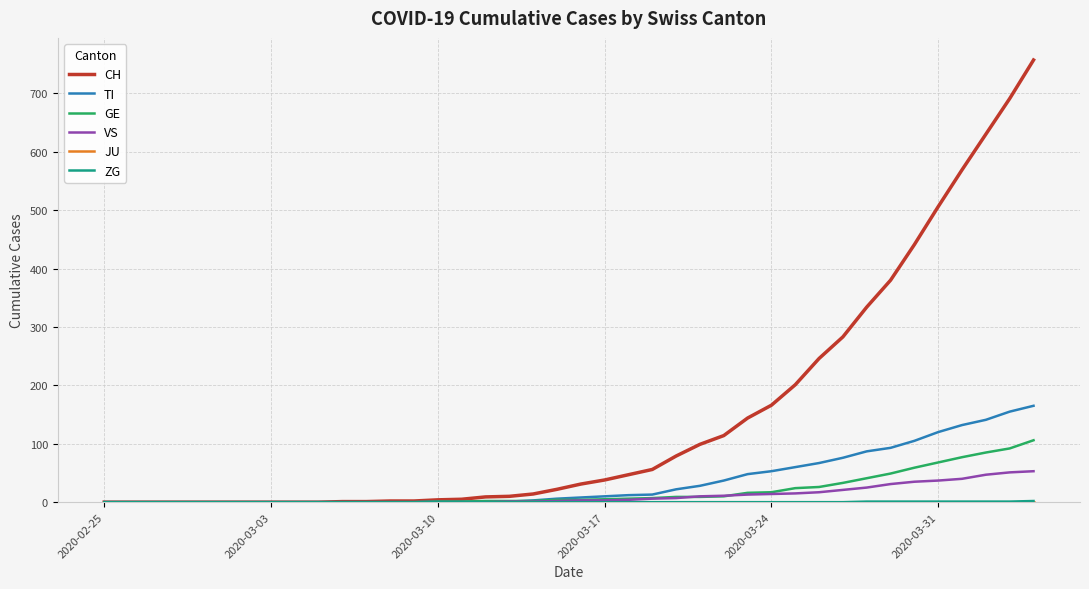

Which series has the widest spread of values?

CH